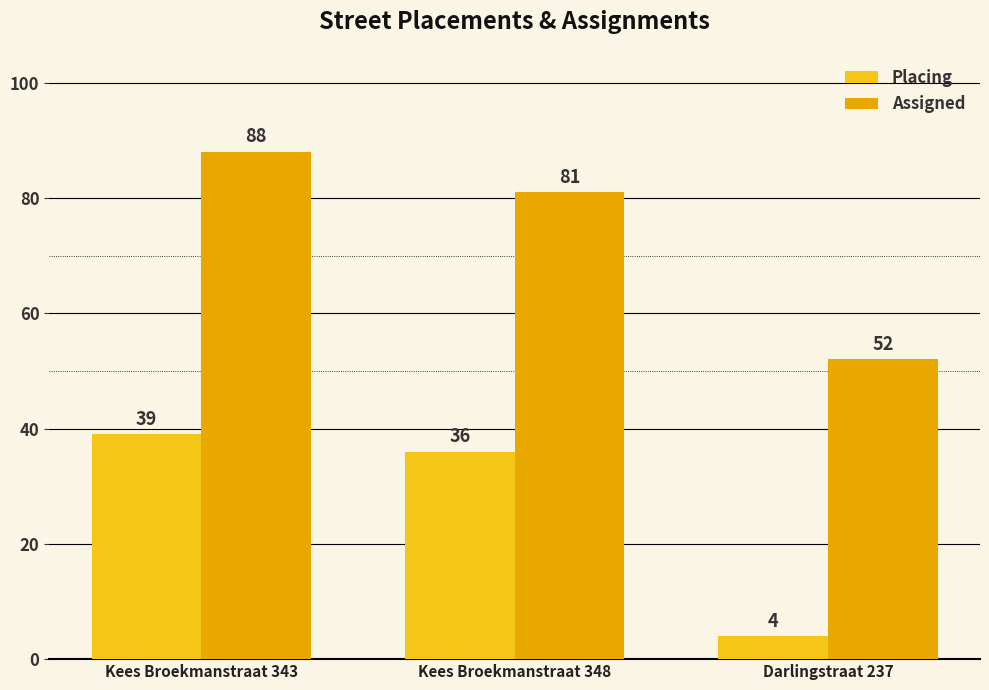

True or false: Placing has a value of 4 at Darlingstraat 237.

True